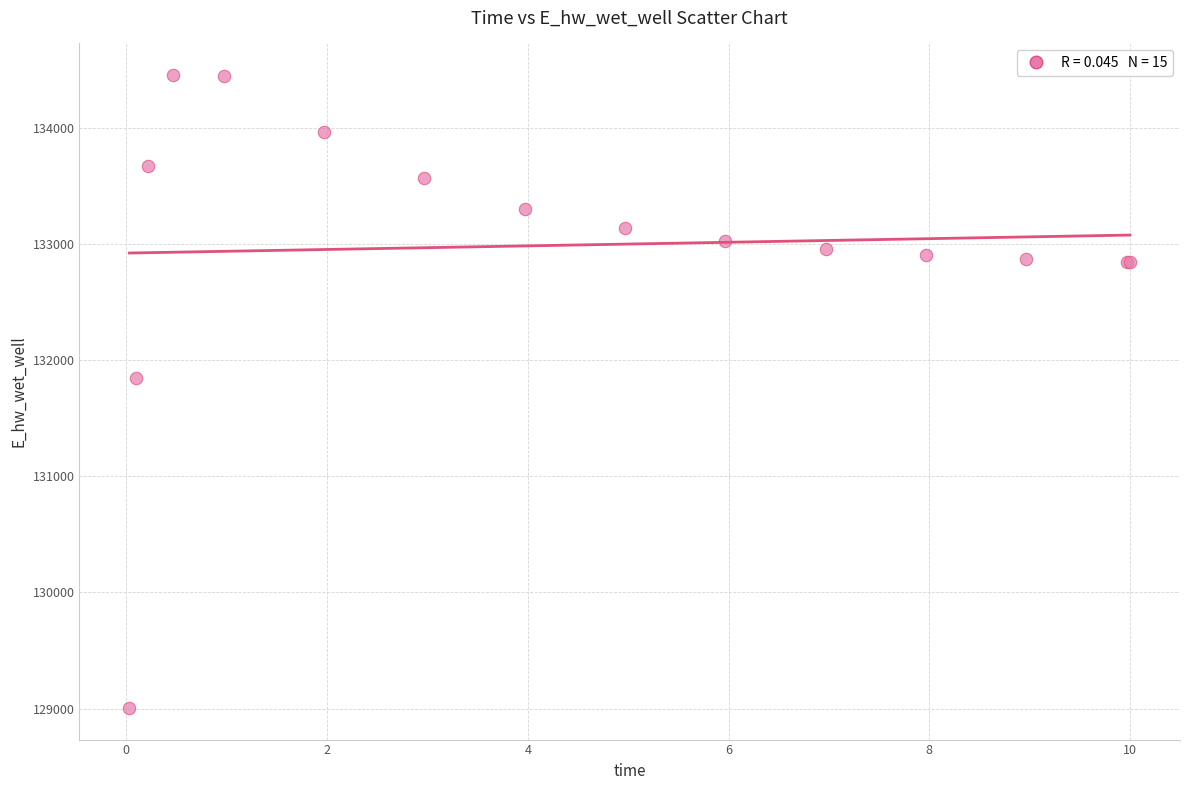

What Y value in the scatter plot is closest to 131728?

131846.7